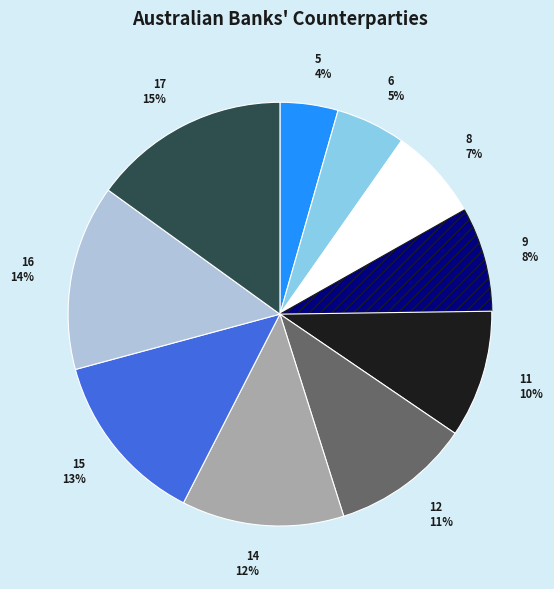

What is the largest slice in the pie chart?

17